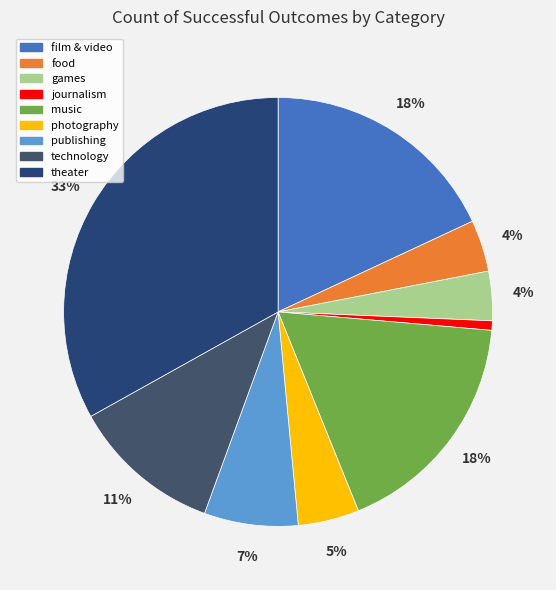

What is the change in value from journalism to publishing?

+36